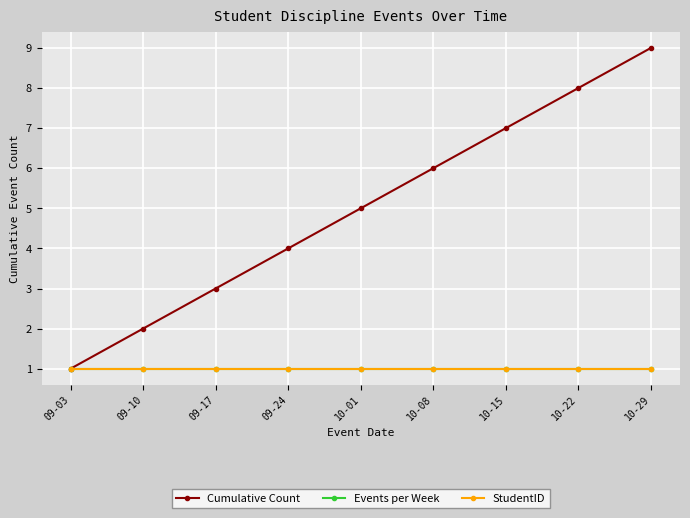

True or false: StudentID has a value of 0 at 10-29.

False